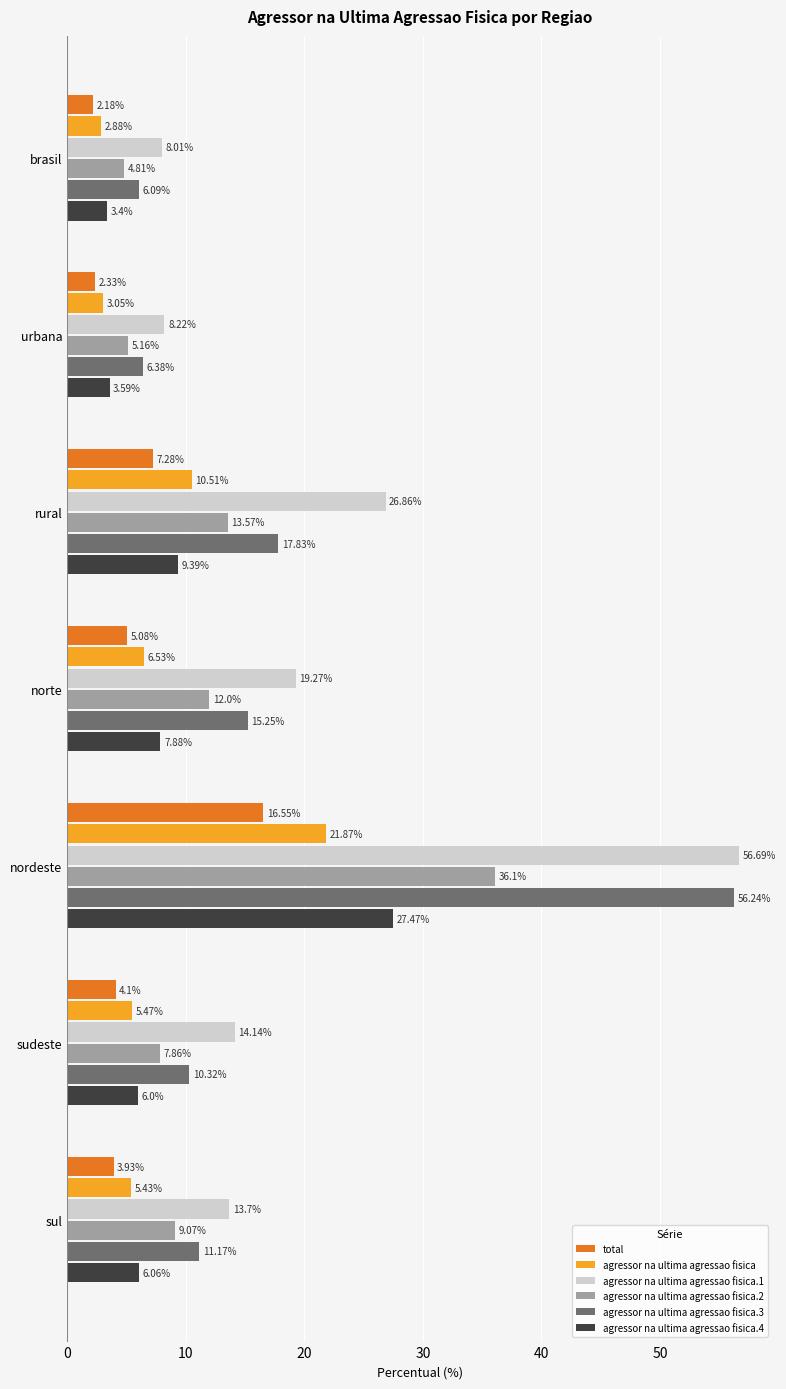

What is the spread (max minus min) of values at urbana?

5.9